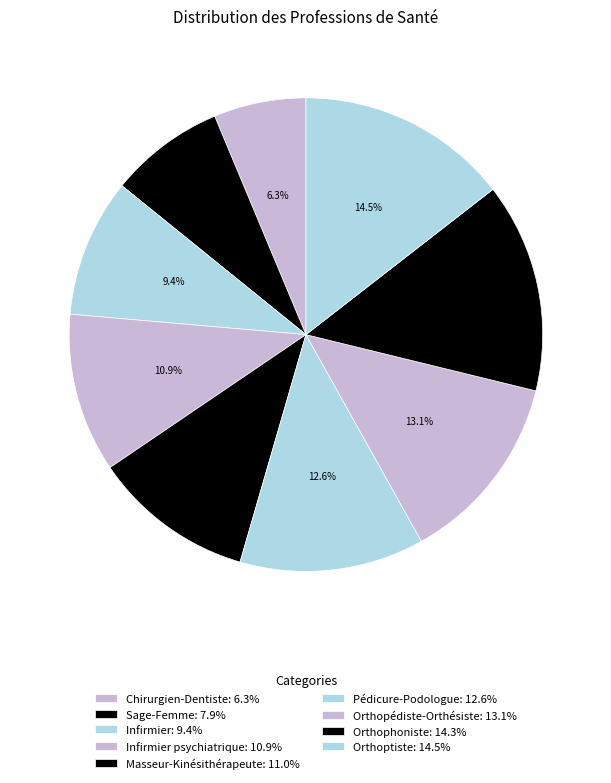

How many segments does this pie chart have?

9